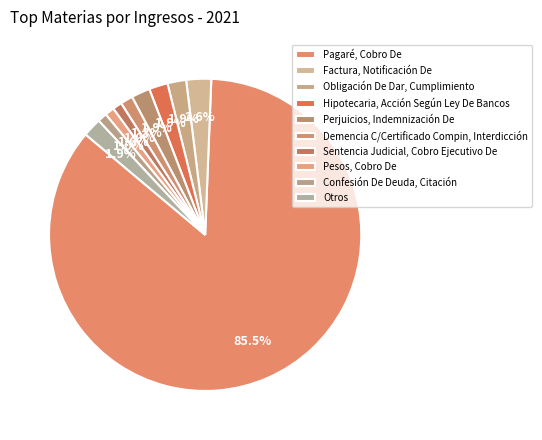

How many segments does this pie chart have?

10